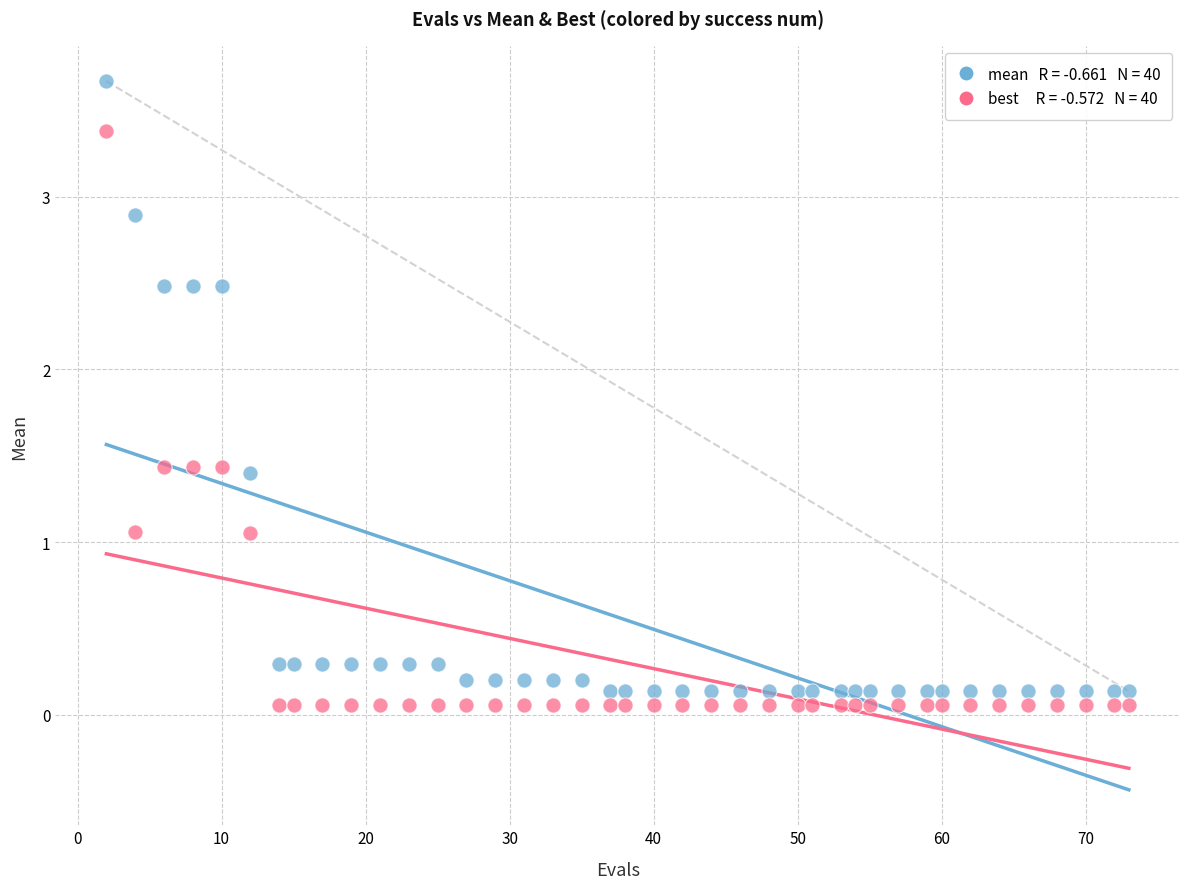

Across all data points, what is the range of X values (max minus min)?

71.0